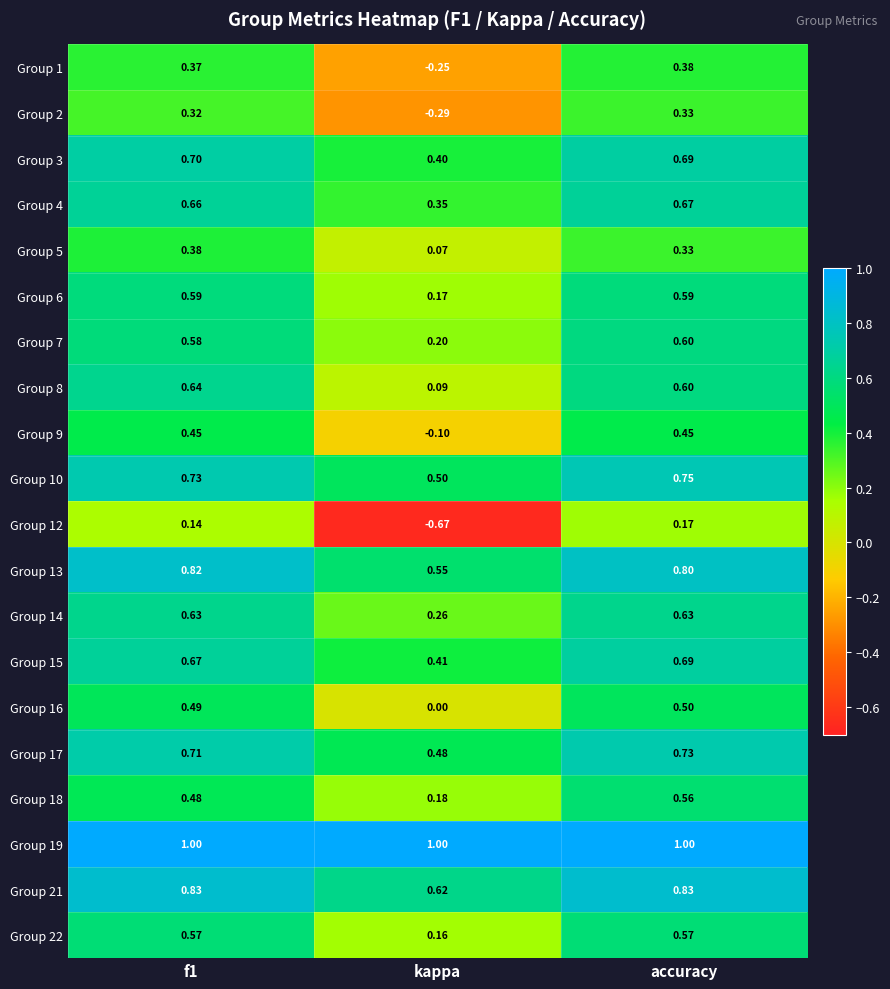

Which category has the lowest value across all series?

kappa